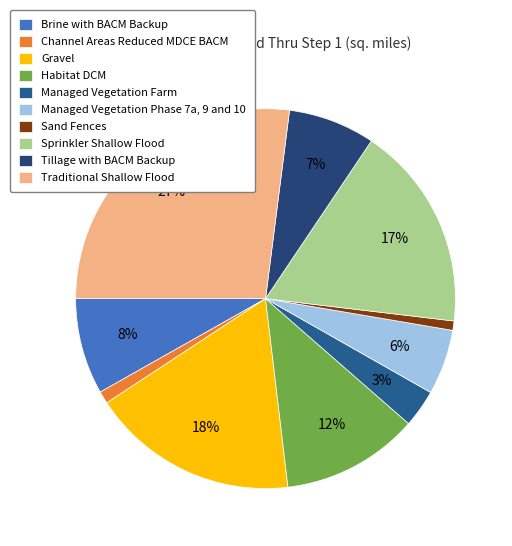

How many segments does this pie chart have?

10